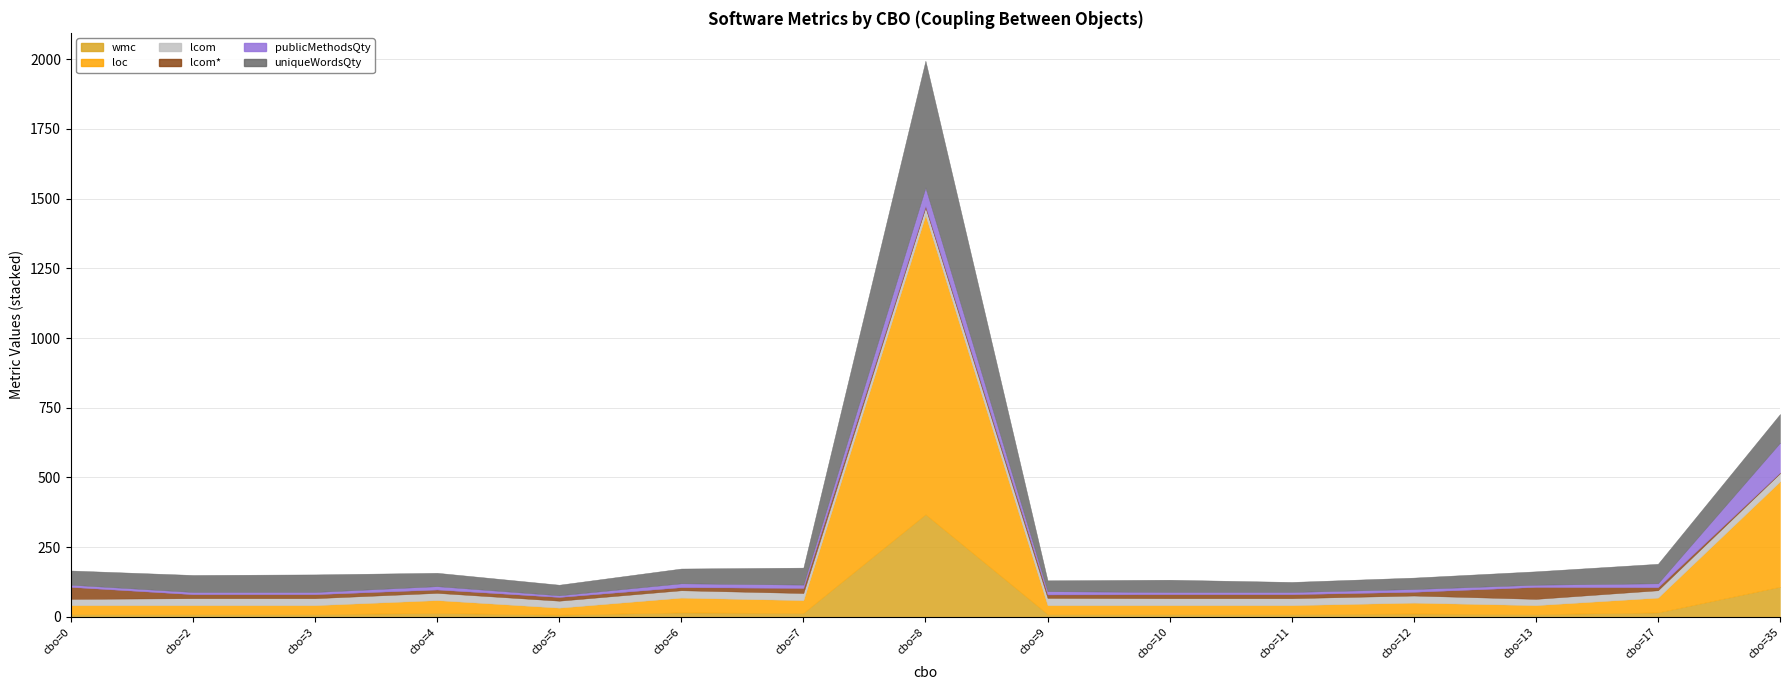

What is the spread (max minus min) of values at 13?

47.8